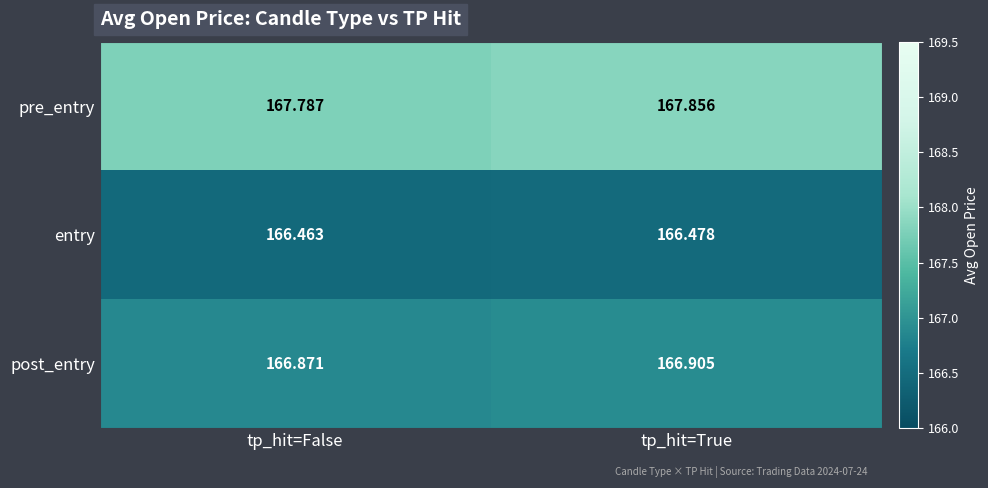

What is the total value across all series at tp_hit=True?

501.2